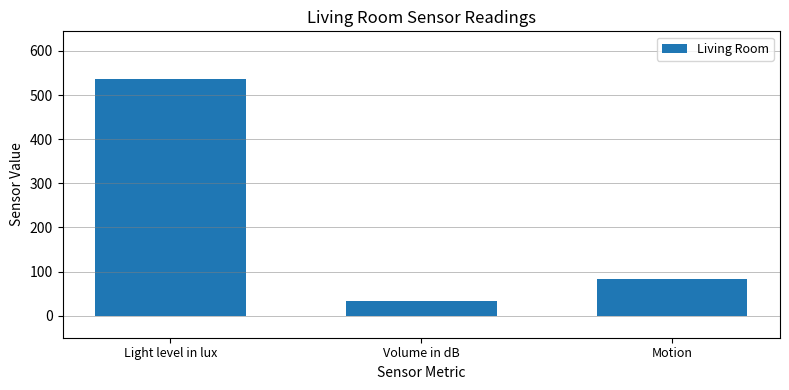

What is the difference between the maximum and minimum values?

504